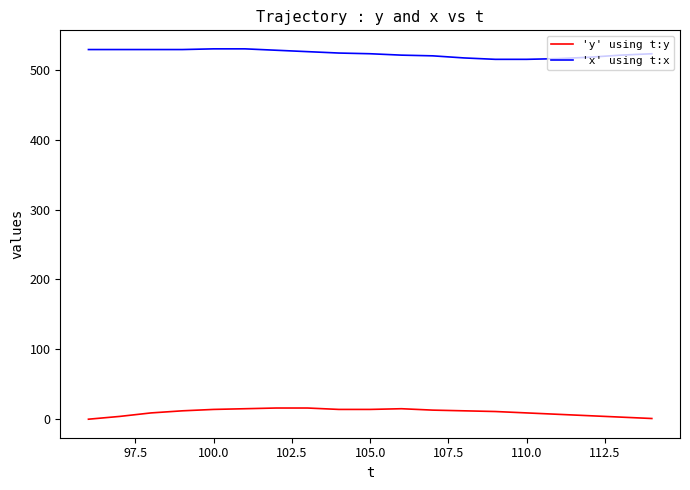

True or false: 'x' using t:x and 'y' using t:y intersect in this chart.

False